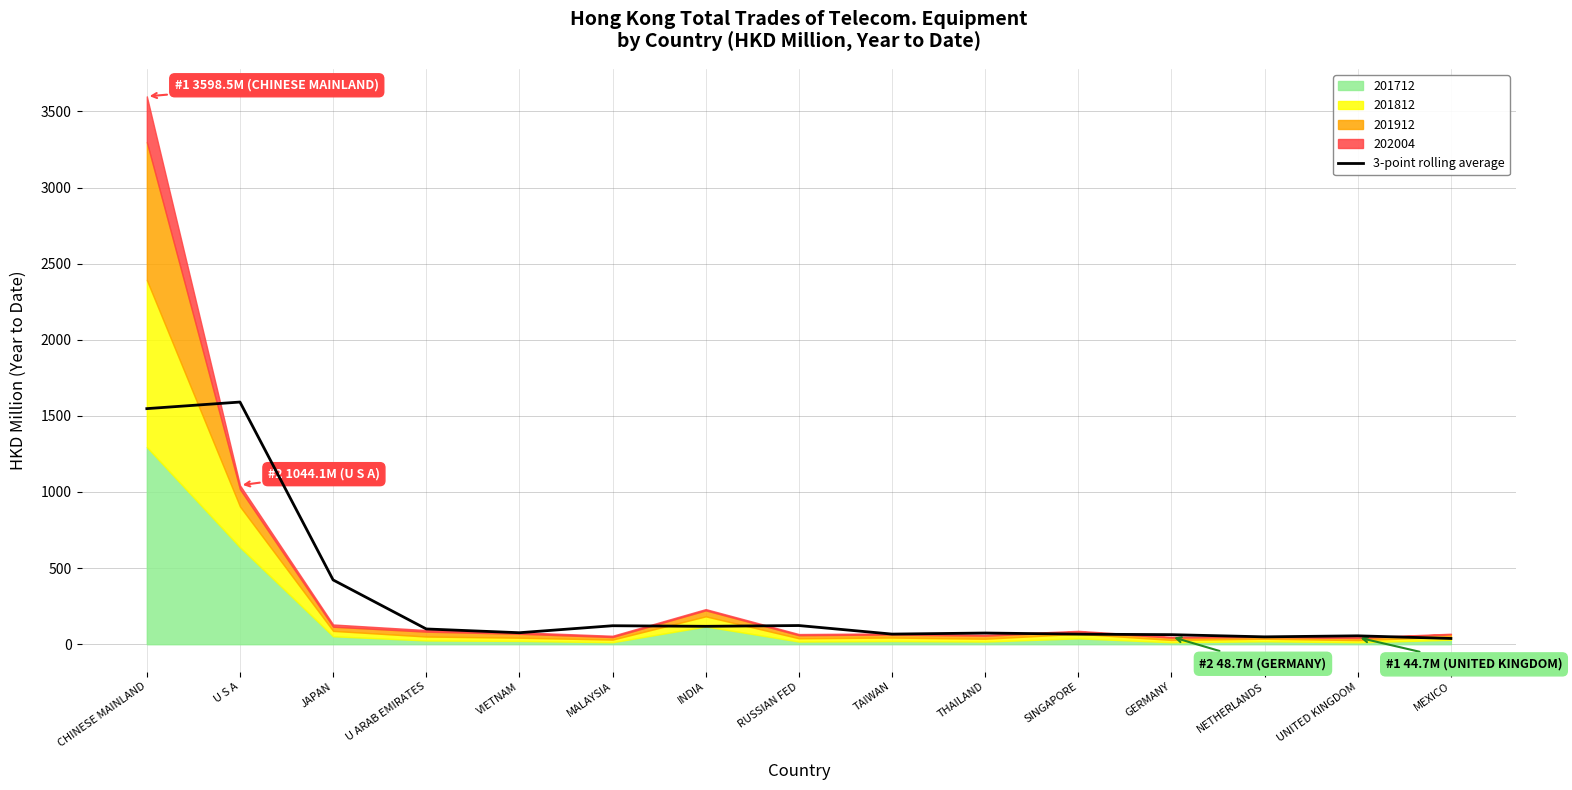

What is the approximate value at CHINESE MAINLAND?

1547.5